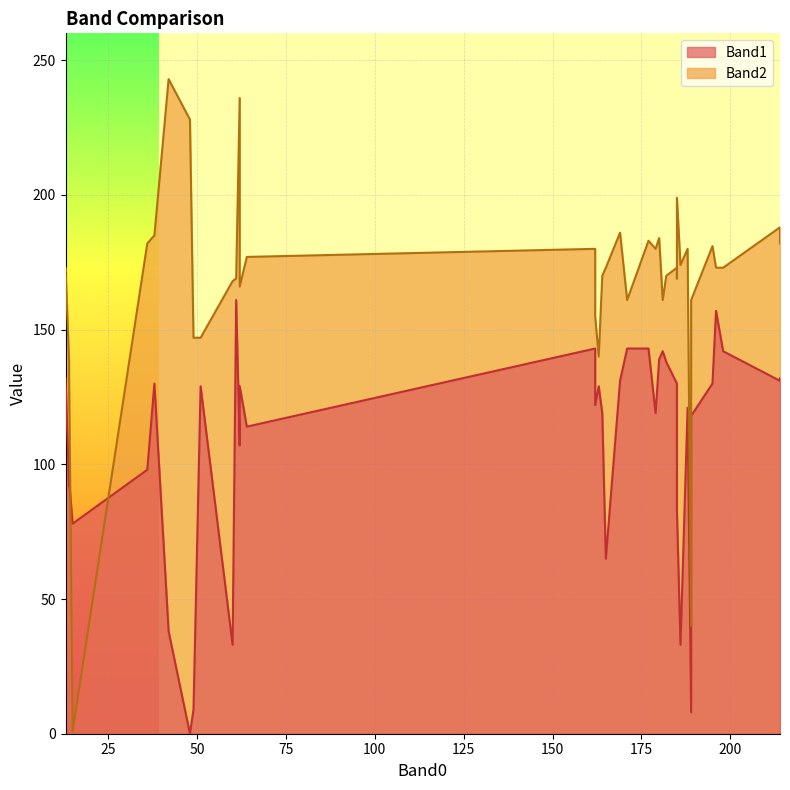

In Band2, how many points are higher than both neighbors (excluding endpoints)?

14